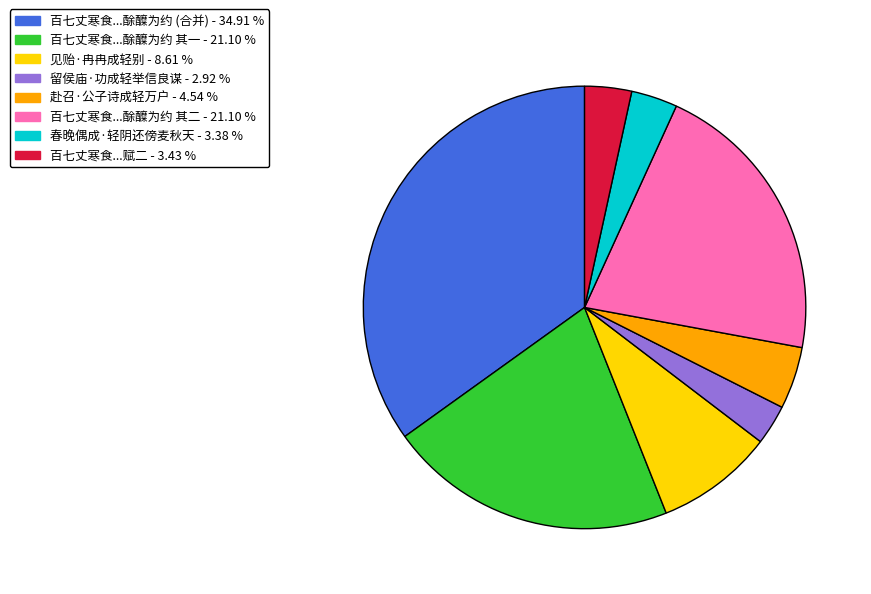

Is 百七丈寒食...酴醾为约 其一 - 21.10 % the majority of the pie?

No